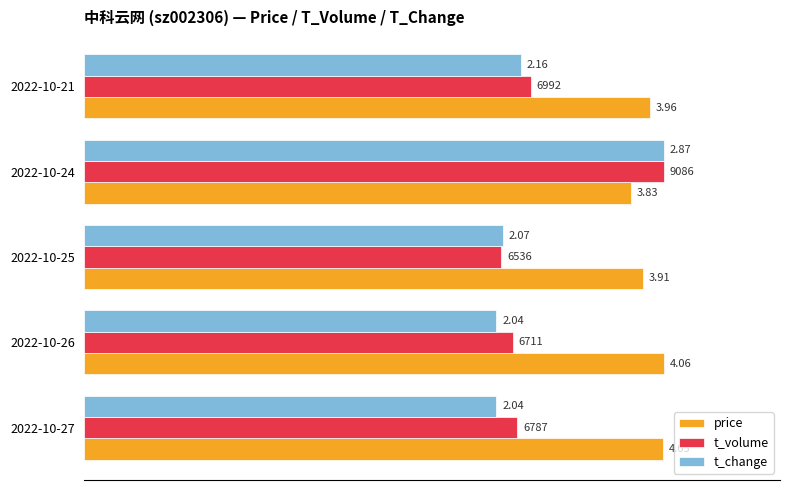

What are all the series names shown in the legend?

price, t_volume, t_change